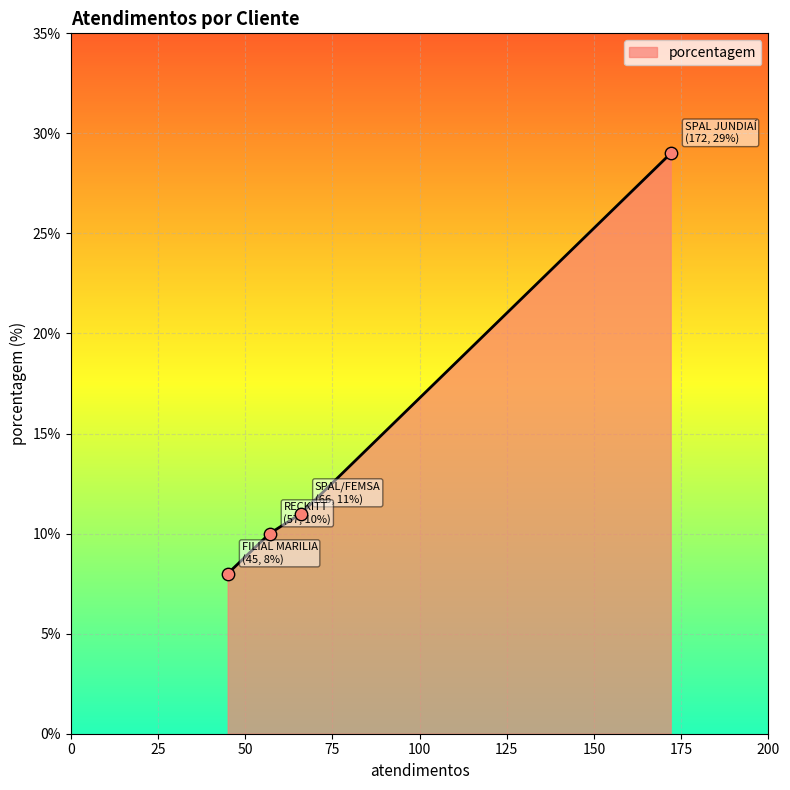

Approximately how many times larger is the value at SPAL/FEMSA compared to SPAL JUNDIAÍ?

0.4